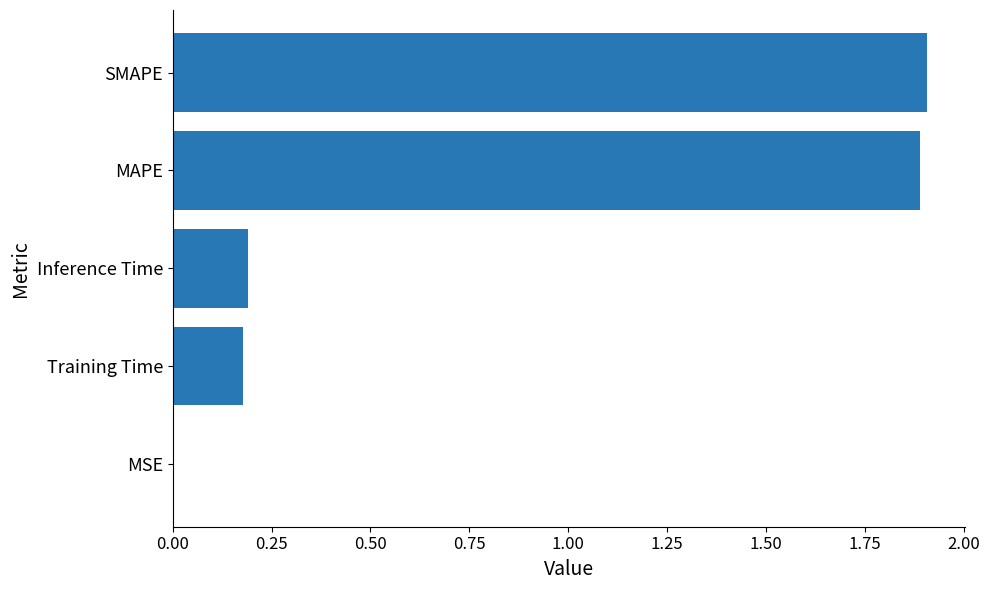

True or false: the data shows 0.2 at Inference Time.

True